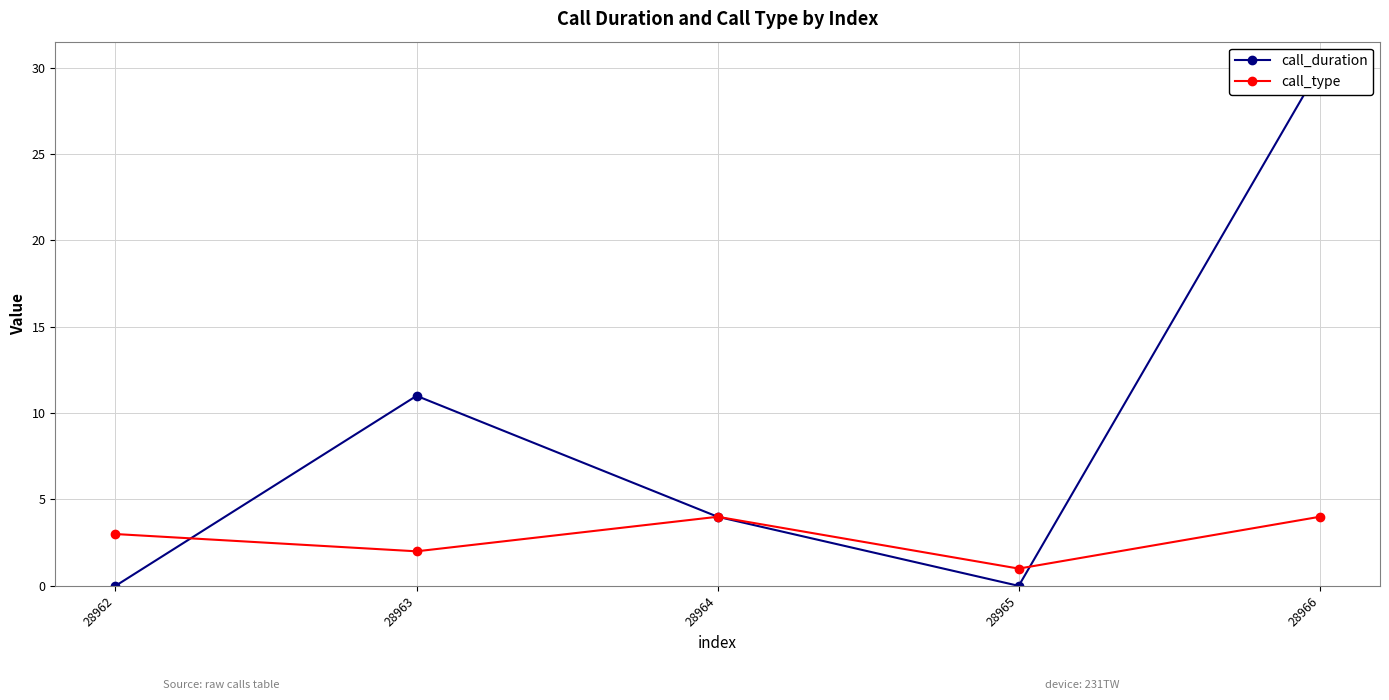

Between 28963 and 28965, which series saw the biggest shift?

call_duration